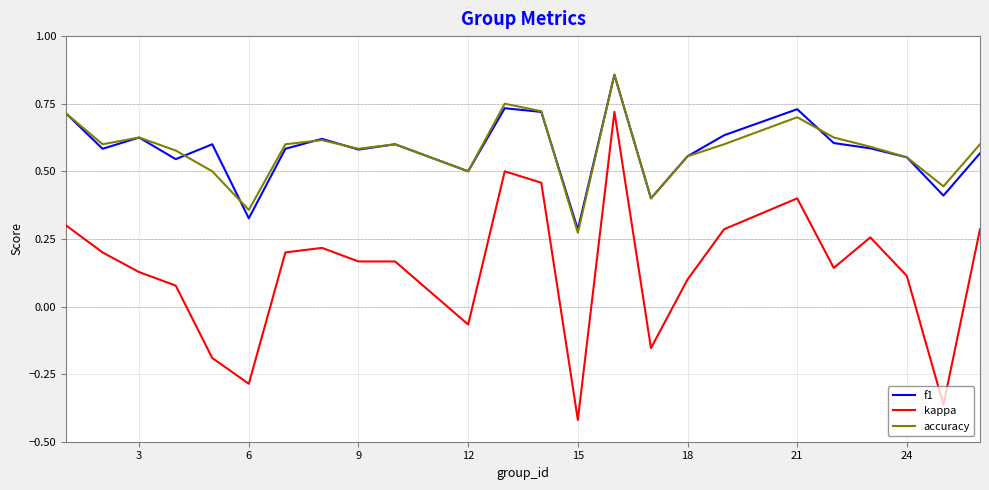

True or false: f1 and kappa intersect in this chart.

False